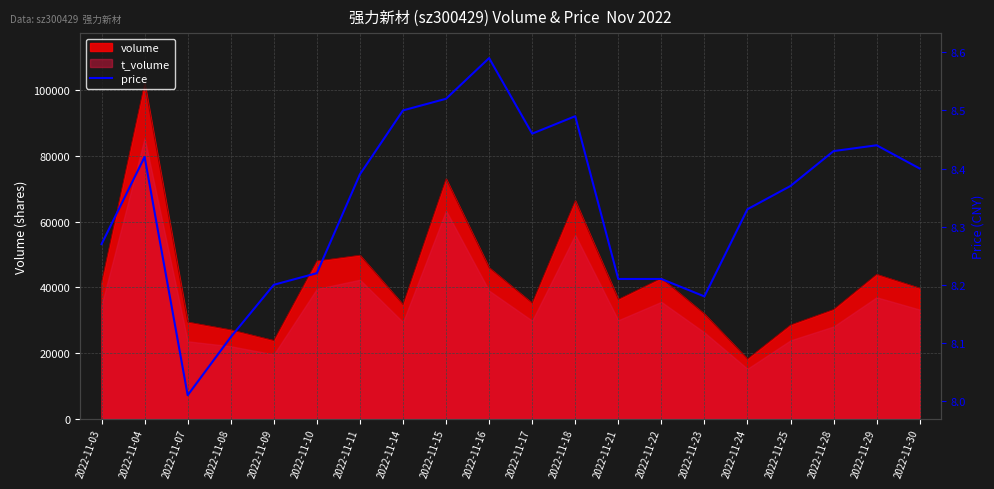

What is the maximum value shown in the chart?

8.6